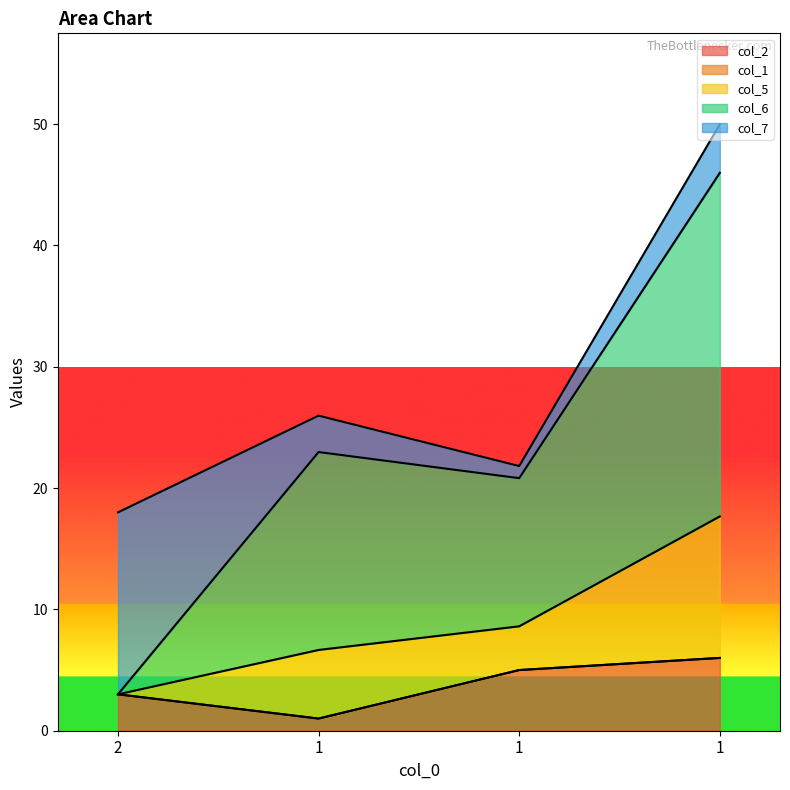

True or false: col_6 and col_5 intersect in this chart.

False